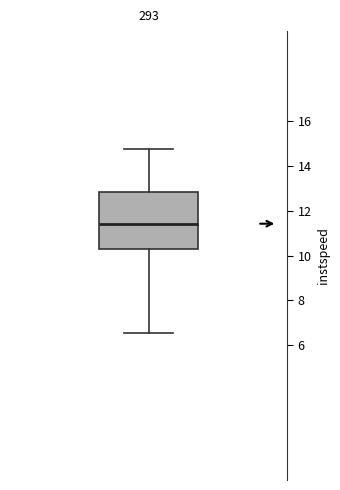

Transcribe this box plot: give where the median line is, the range the box spans, and where the two whiskers end, as read against the y-axis. The values are not printed on the chart, so give them approximately, as read against the axis.

median 11.4, box 10.4 to 12.8, whiskers 6.6 to 14.8